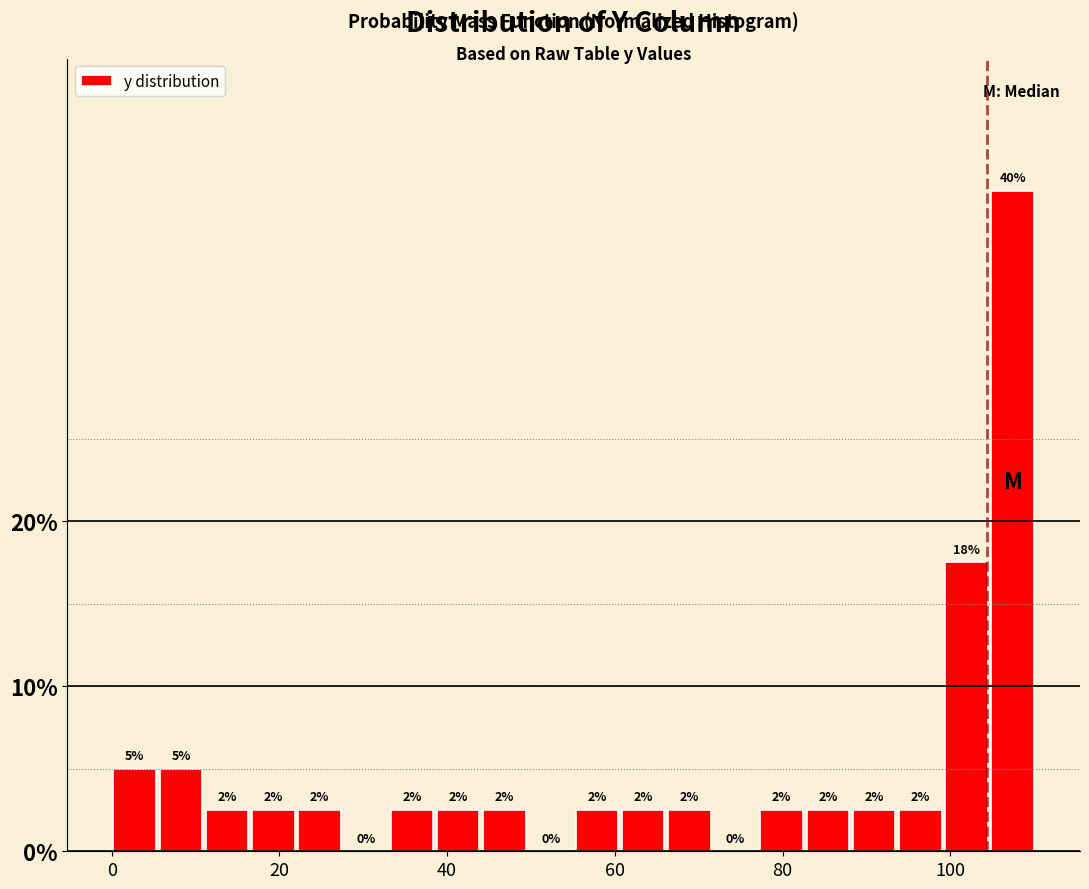

Around what value on the x-axis is the tallest bar? Give the approximate position of its centre, as read against the axis.

108